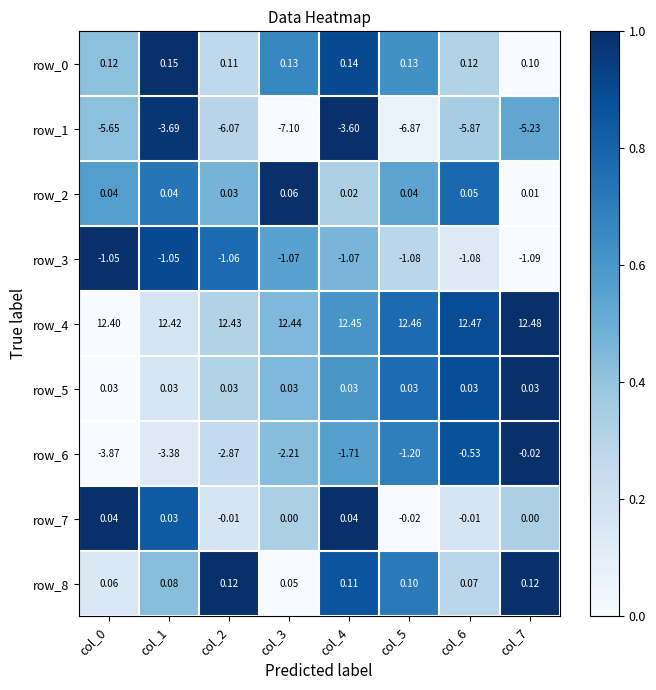

Which category has the highest value in the row_0 series?

col_1